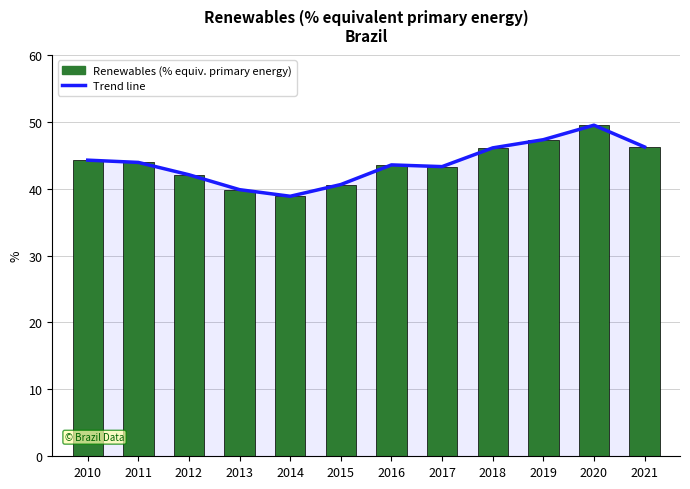

Reading left to right, list all the values displayed in this chart.

44.2	43.9	42.1	39.8	38.9	40.6	43.5	43.3	46.1	47.3	49.5	46.2